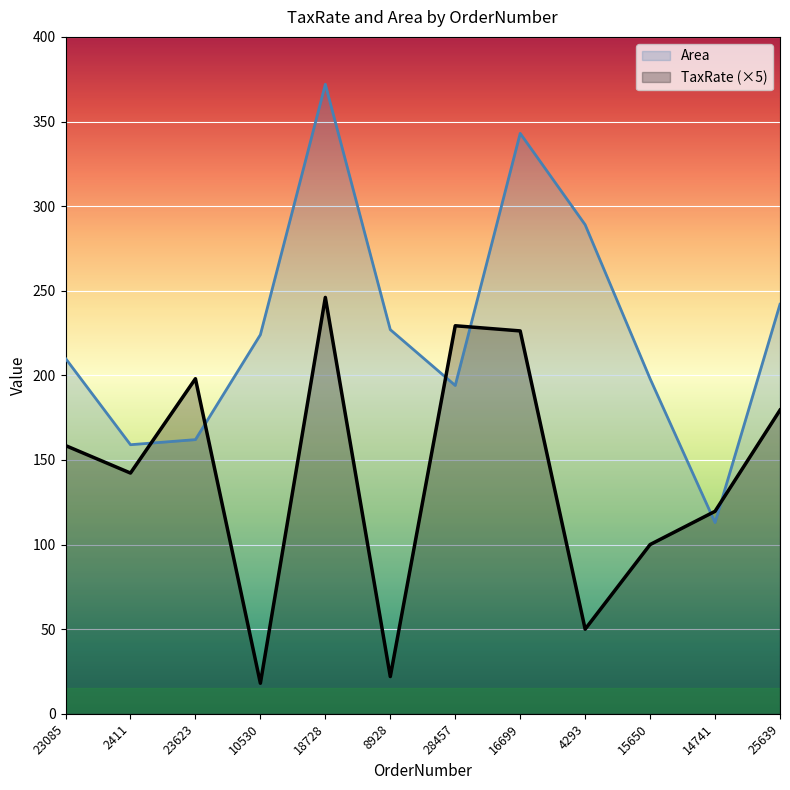

How many lines are shown in the chart?

2